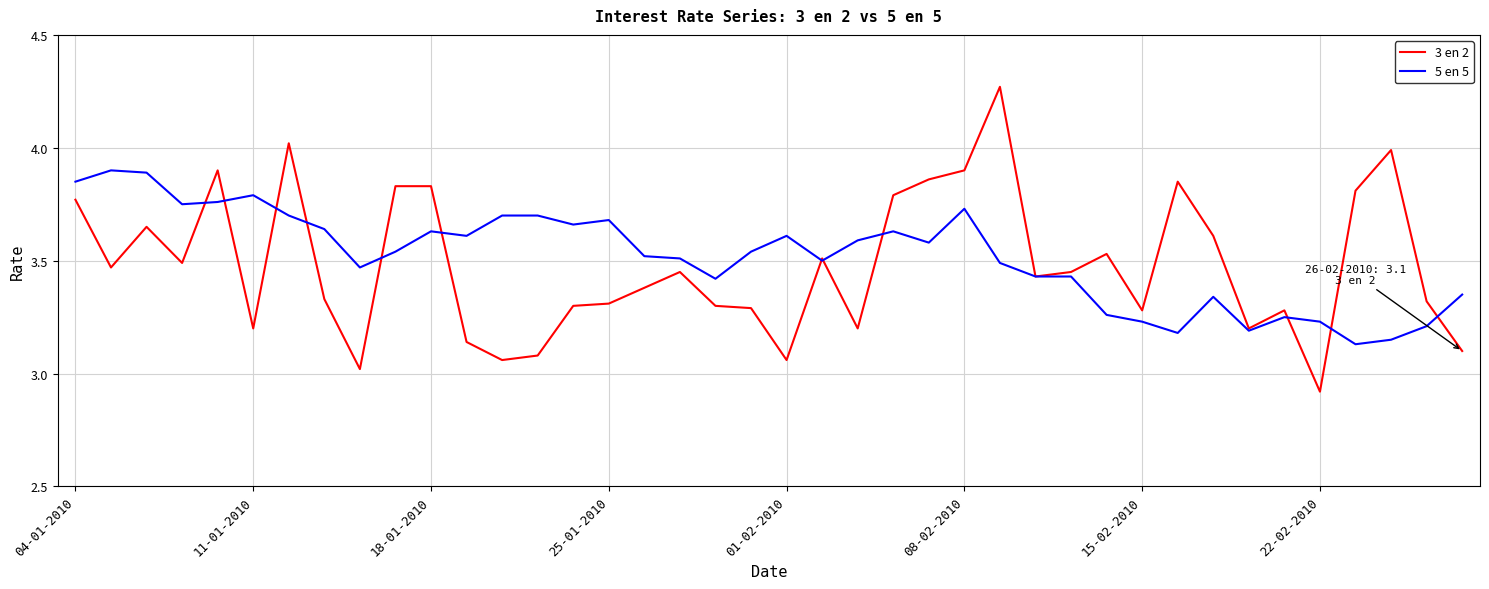

Rank the series by their maximum value, from lowest to highest.

5 en 5, 3 en 2